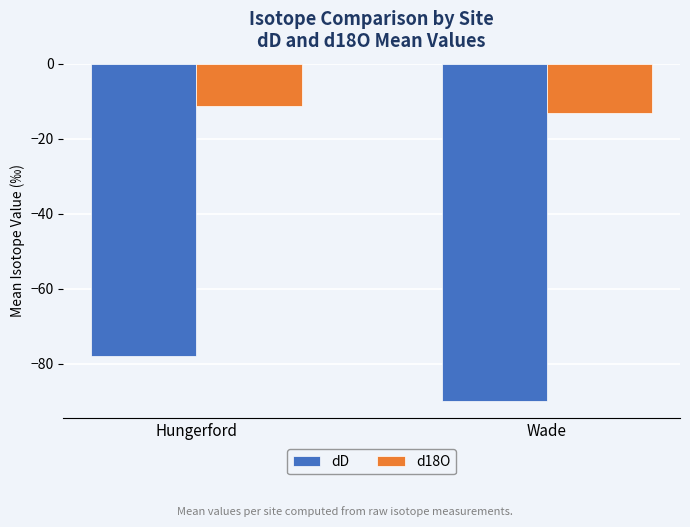

Which series has the largest range (max minus min)?

dD